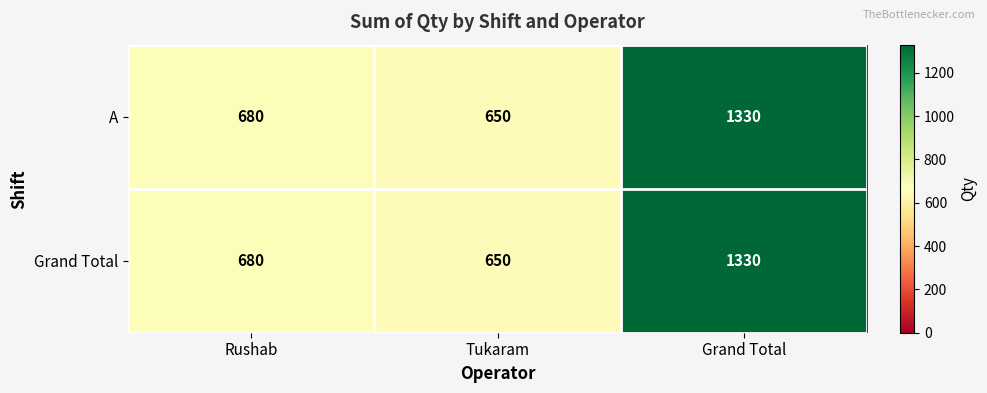

Is it true that A equals 650 at Tukaram?

True